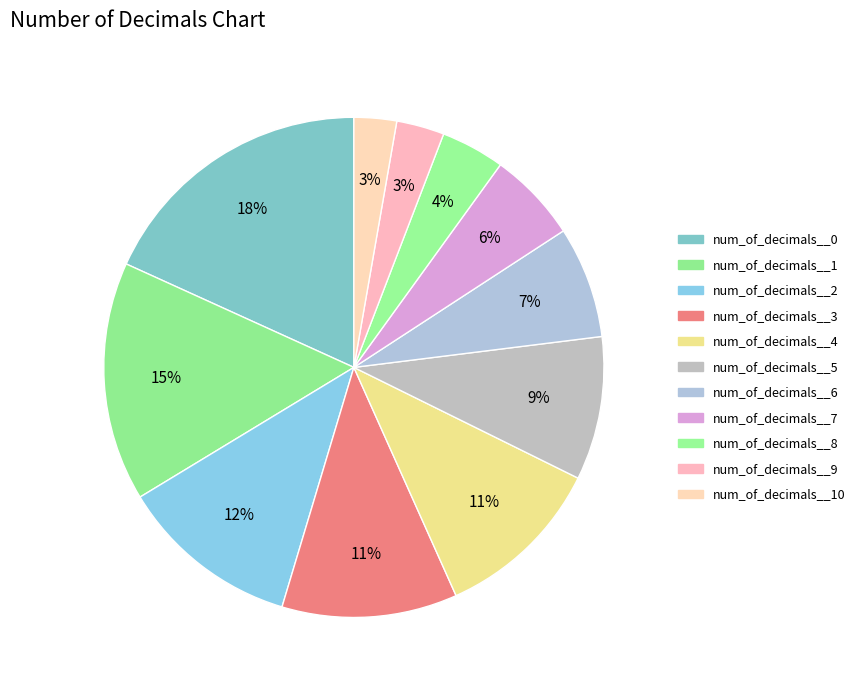

Count the number of slices in the pie.

11